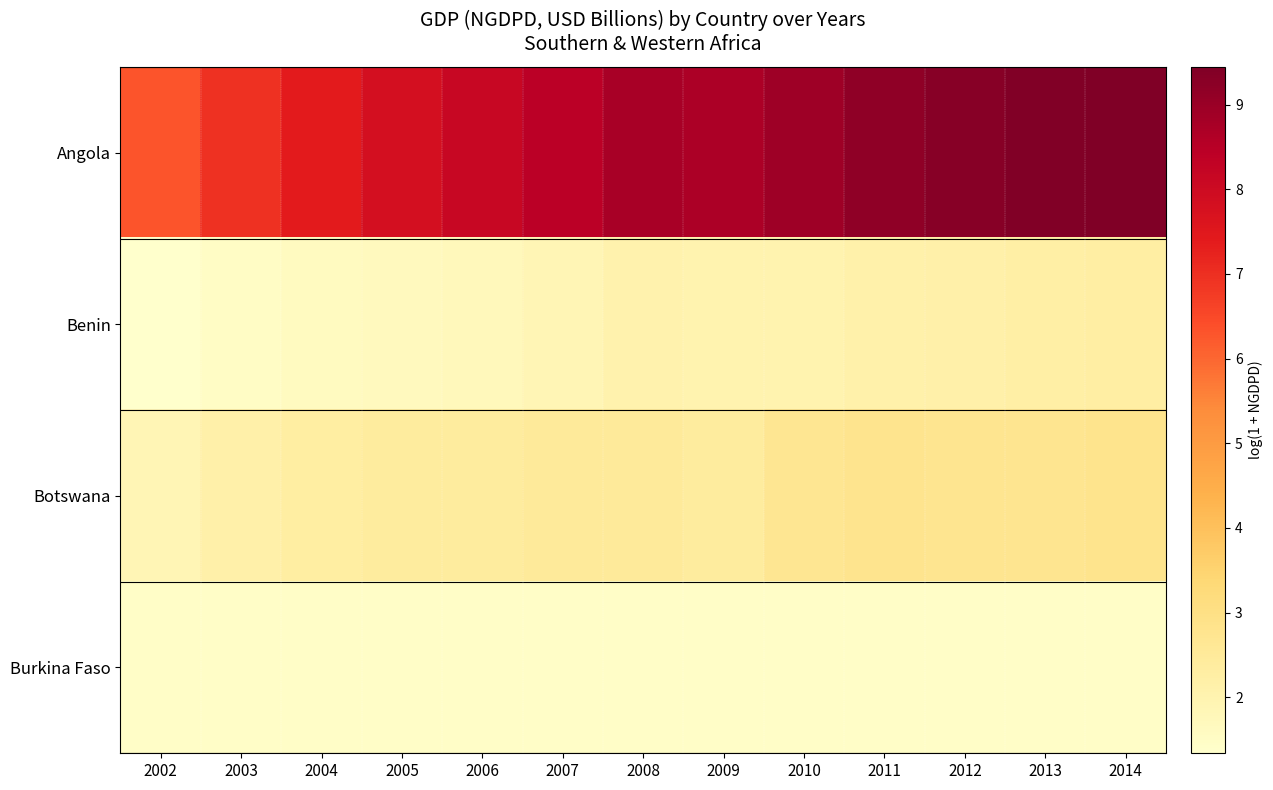

Which series has the largest total across all categories?

Angola